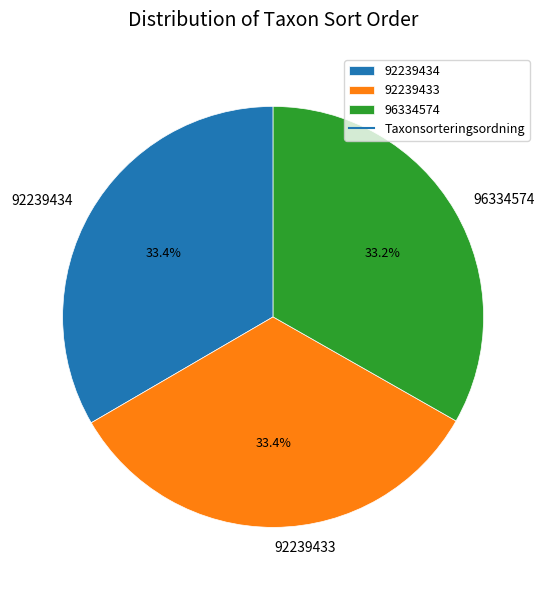

Does 92239433 account for over 50% of the chart?

No